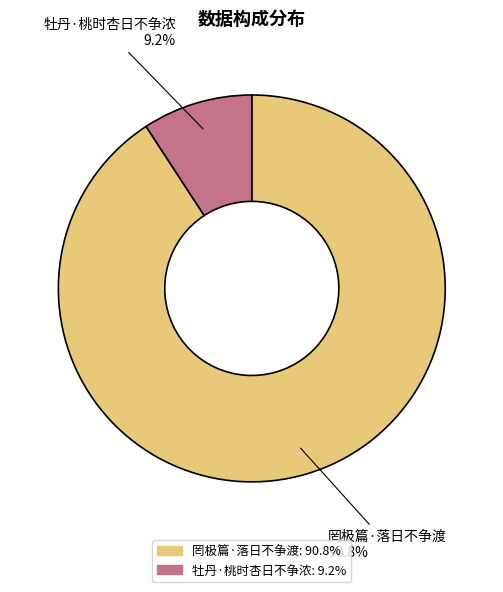

What percentage is NOT represented by 罔极篇·落日不争渡?

9.2%